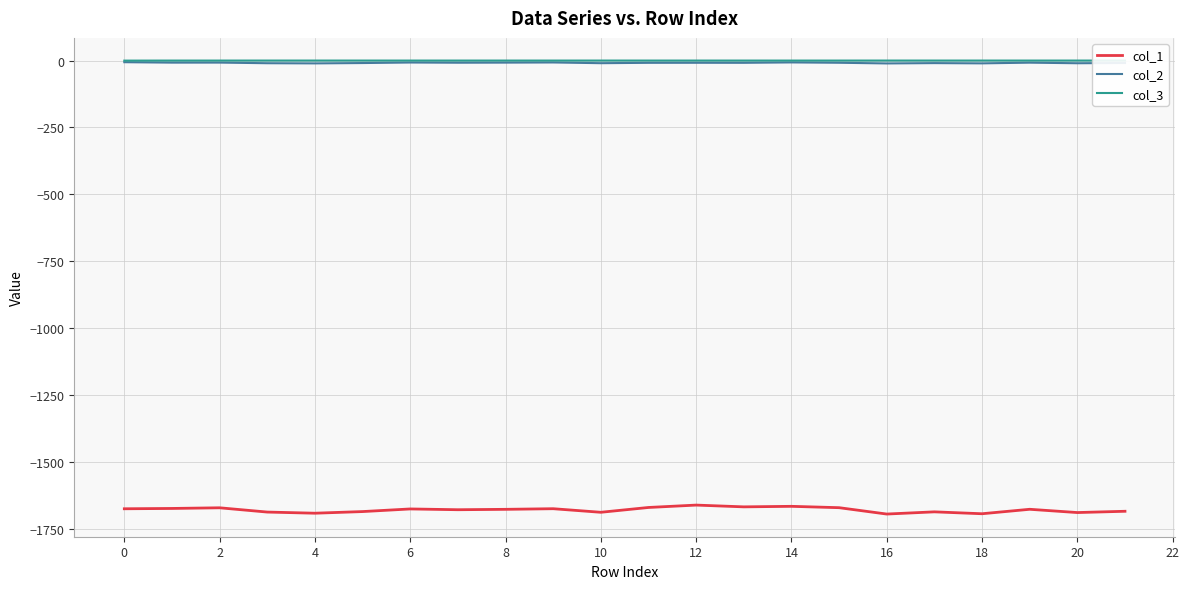

What is the maximum value for col_1?

-1661.7